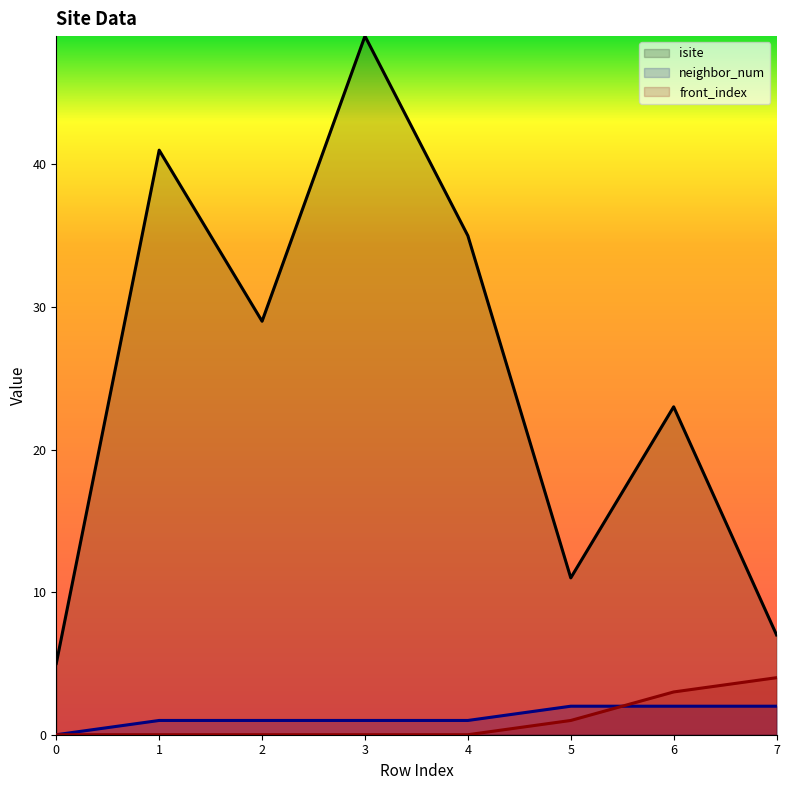

What is the difference between the second highest and minimum values in the front_index series?

3